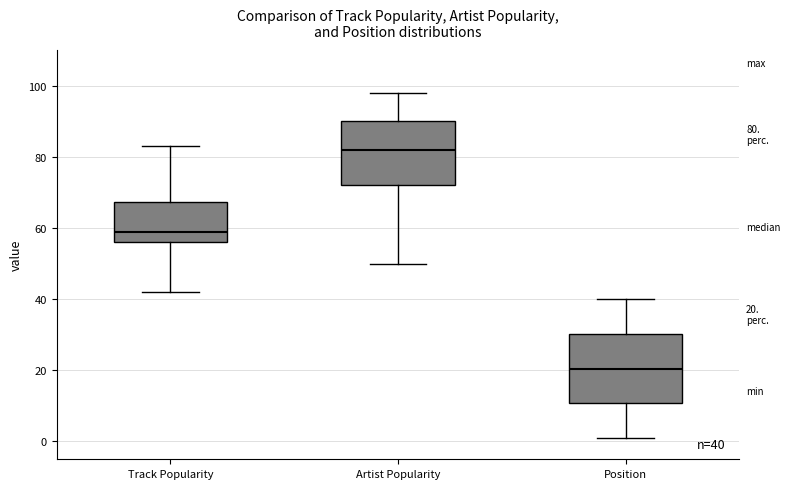

Which box has the highest median line?

Artist Popularity